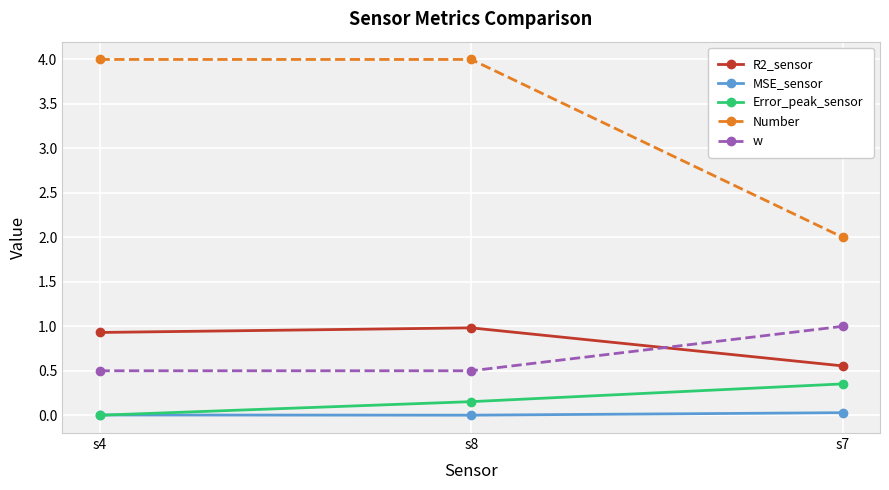

At which label does Number reach its minimum?

s7